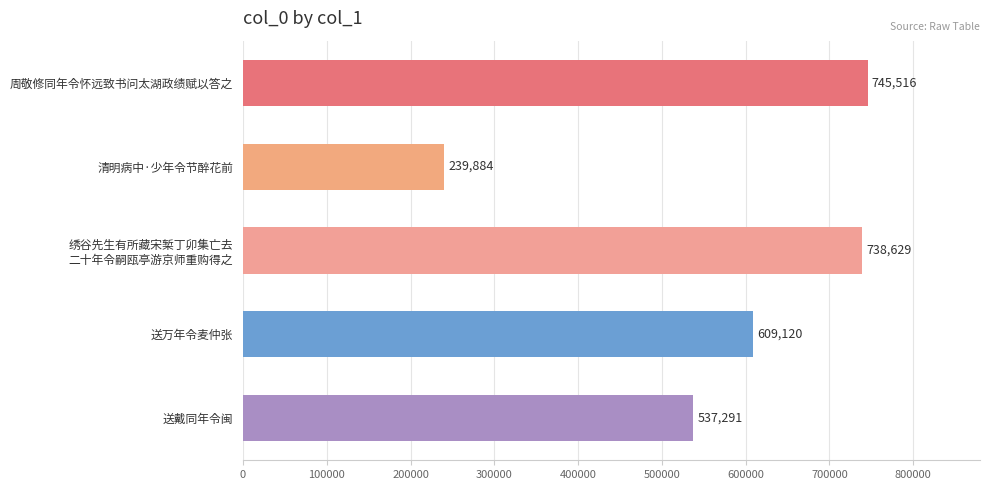

Where is the data nearest to the value 492700?

送戴同年令闽